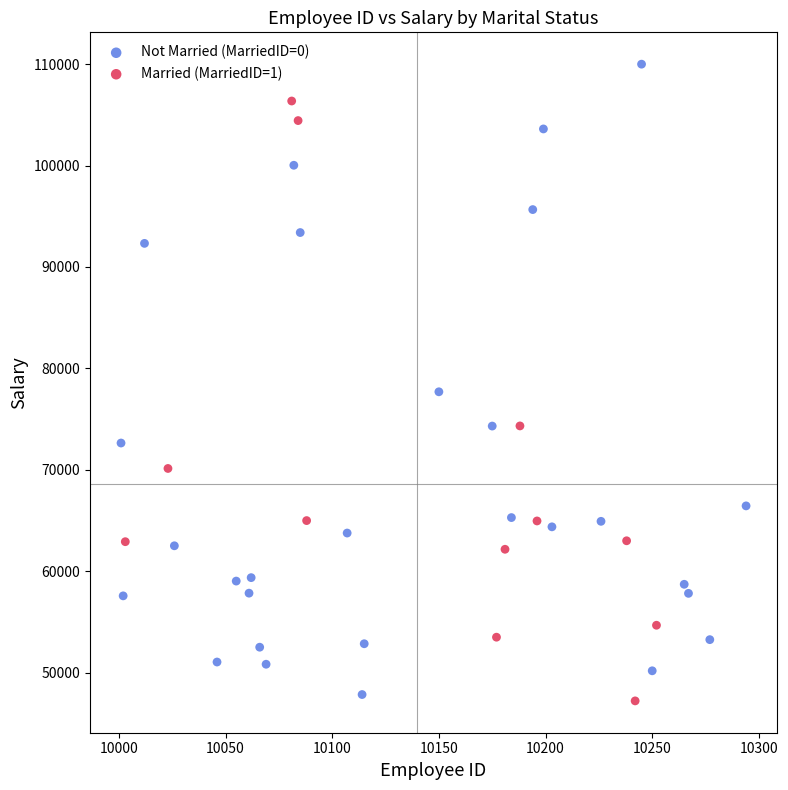

Which series contains the highest Y value?

Not Married (MarriedID=0)